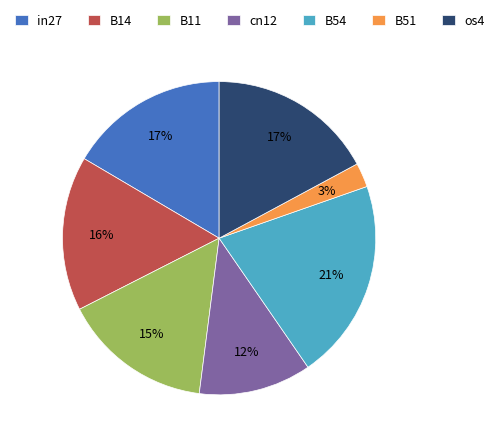

Is the sum of B54 and in27 greater than half?

No